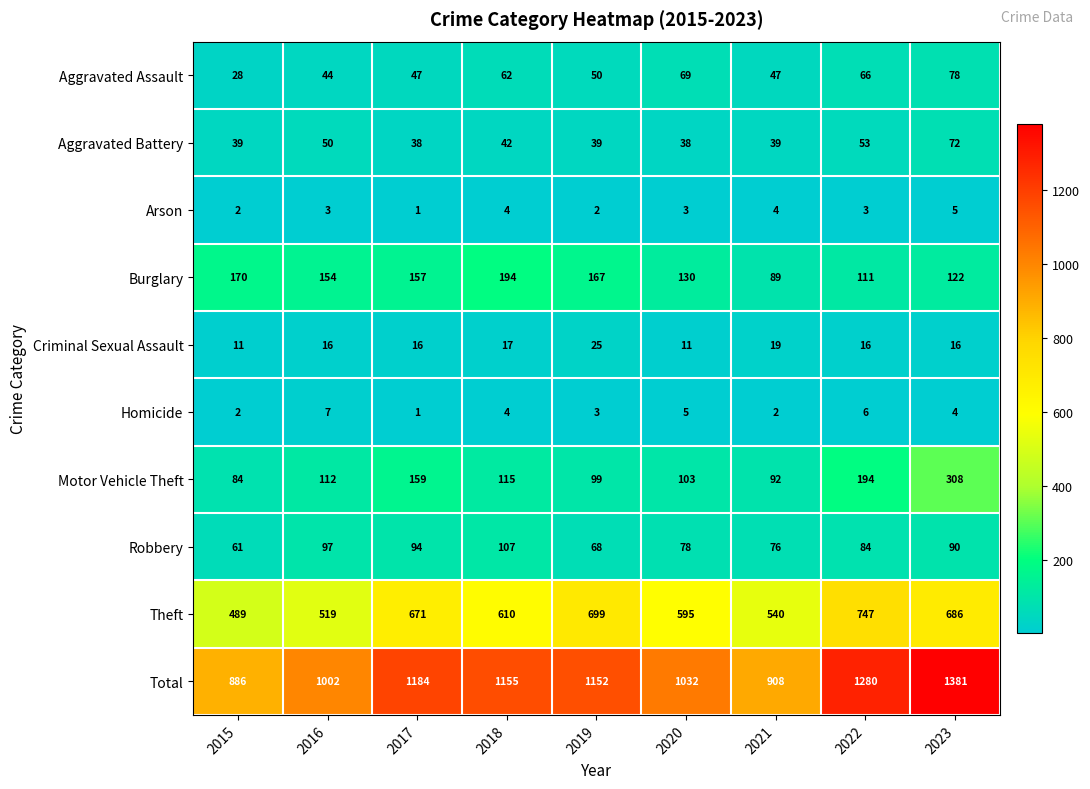

List the series in order of their peak value, lowest first.

Arson, Homicide, Criminal Sexual Assault, Aggravated Battery, Aggravated Assault, Robbery, Burglary, Motor Vehicle Theft, Theft, Total